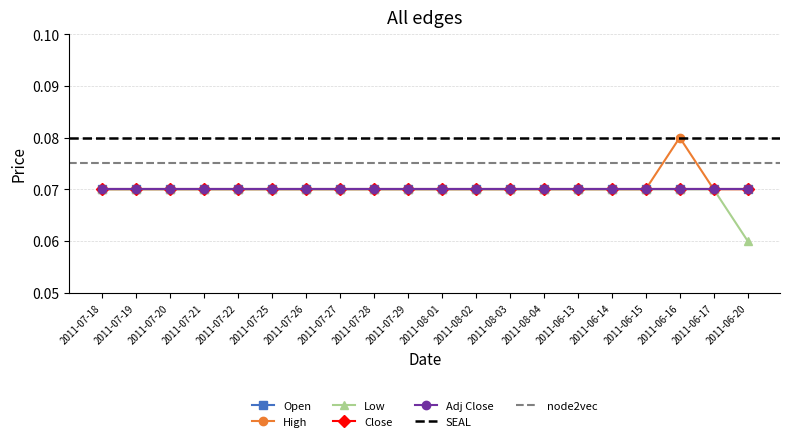

List the series in order of their peak value, highest first.

High, Open, Low, Close, Adj Close